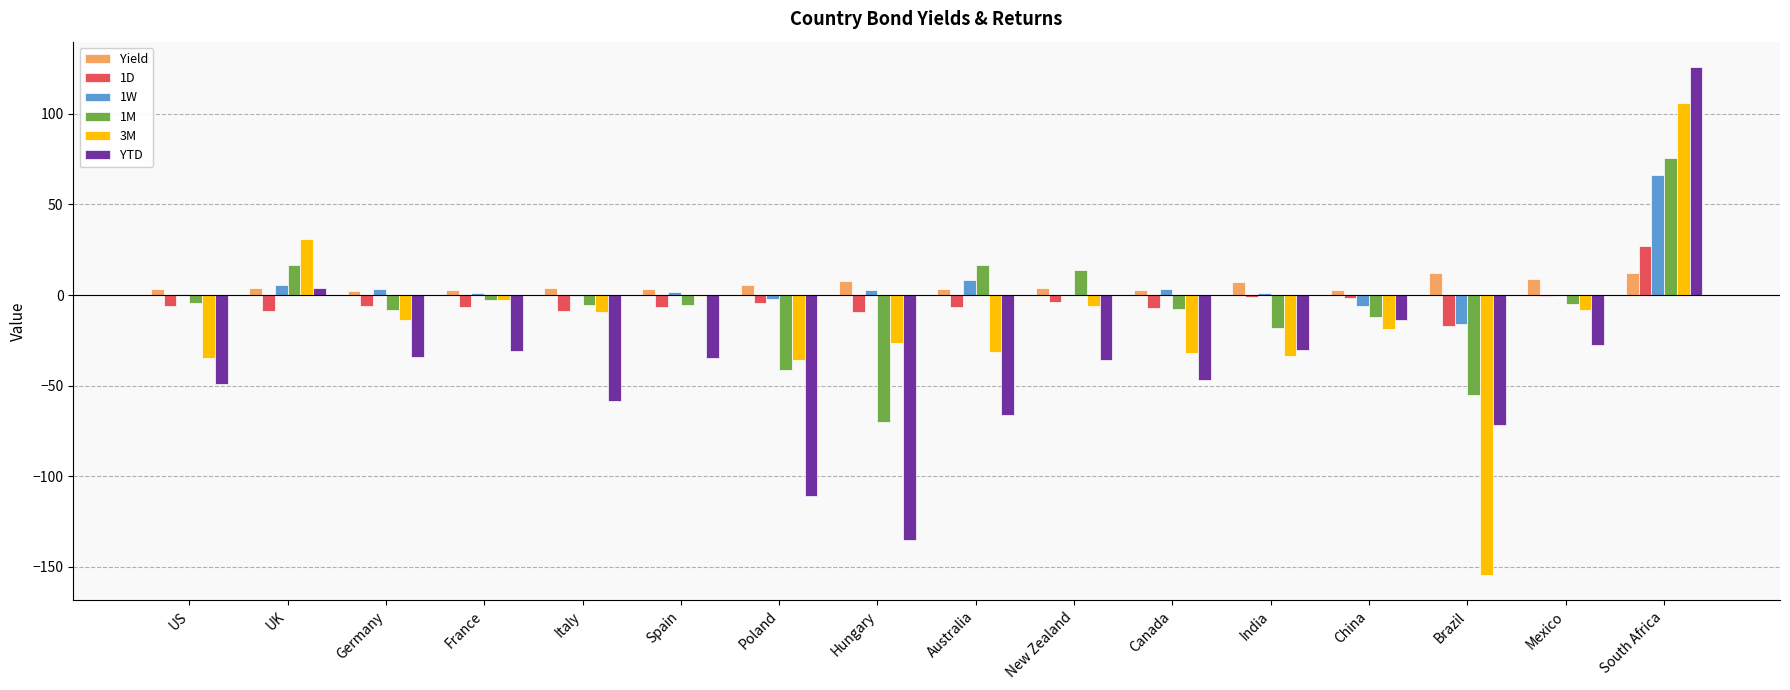

How many distinct data groups are displayed?

6